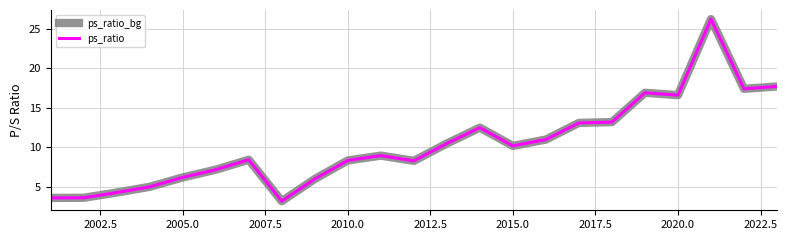

True or false: ps_ratio and ps_ratio_bg intersect in this chart.

False